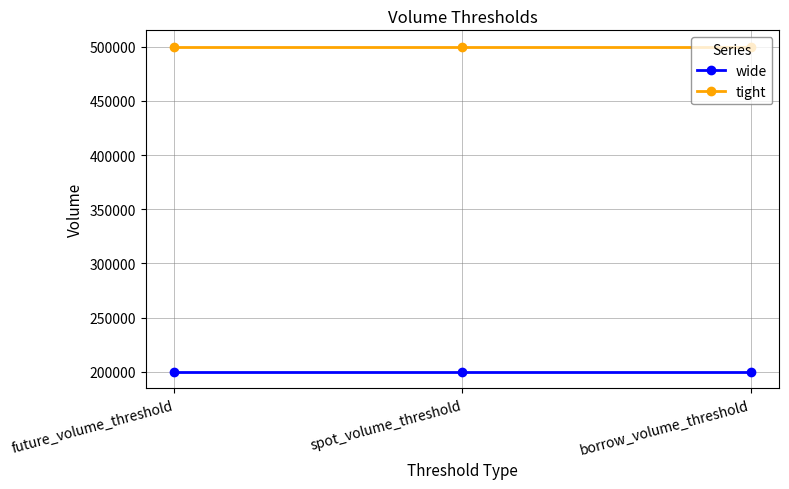

What is the smallest value displayed?

200000